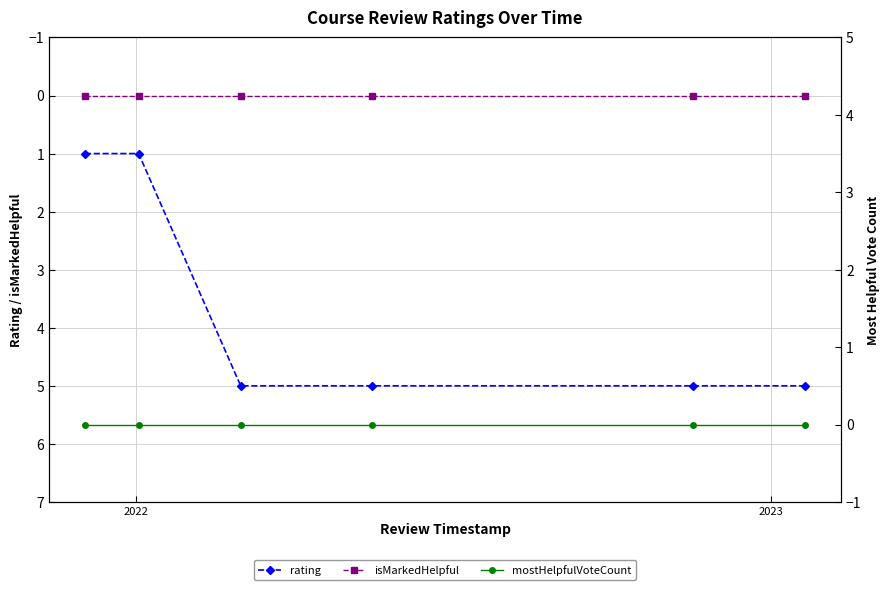

True or false: rating and isMarkedHelpful intersect in this chart.

False